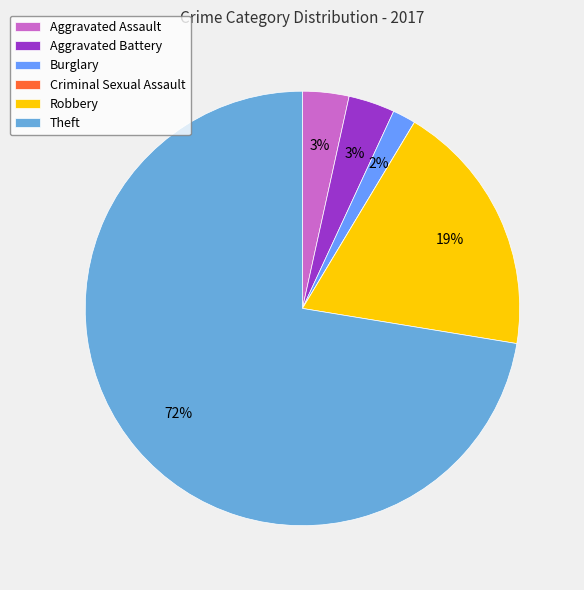

Which has a higher value, Aggravated Assault or Robbery?

Robbery